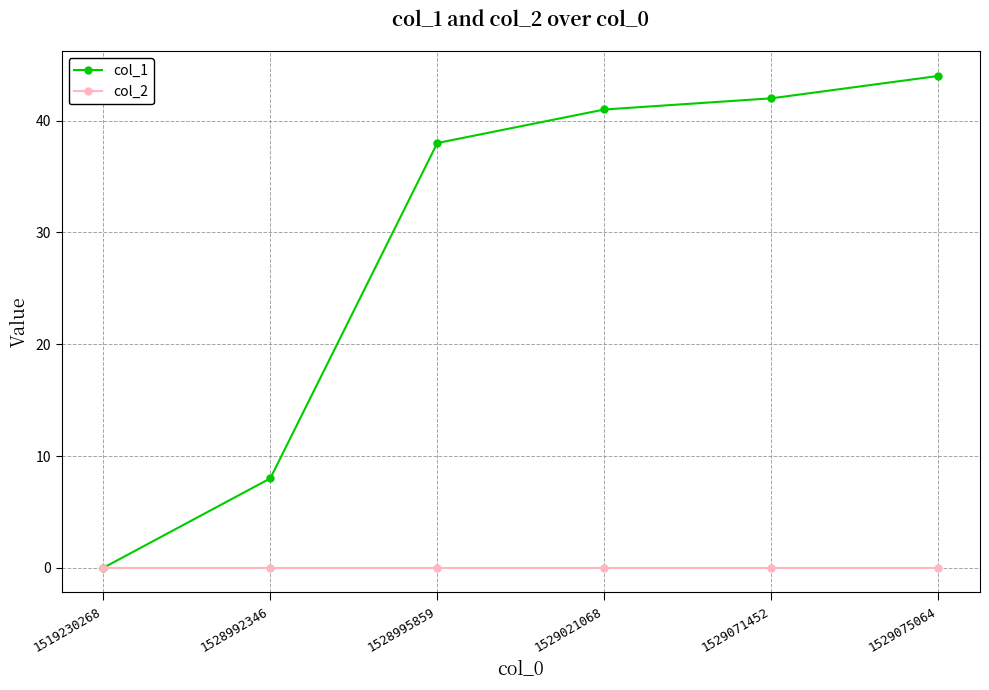

Which category has the highest value across all series?

1529075064